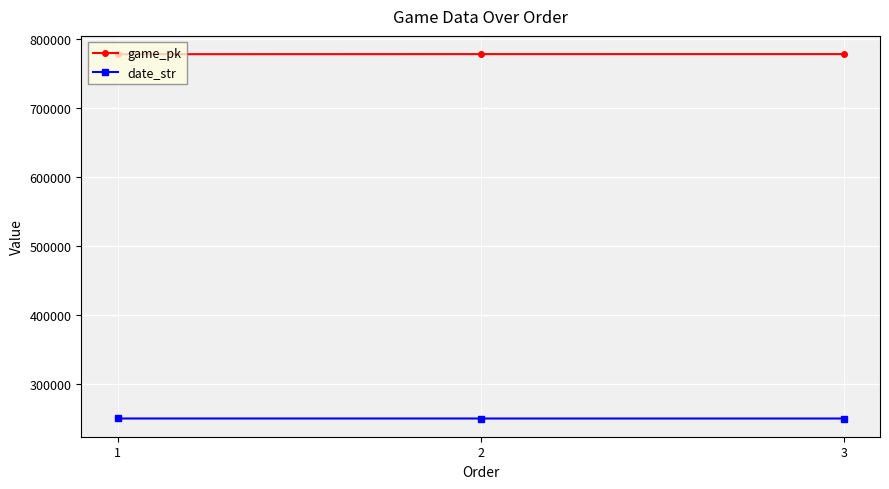

At how many categories does at least one series exceed 334971?

3